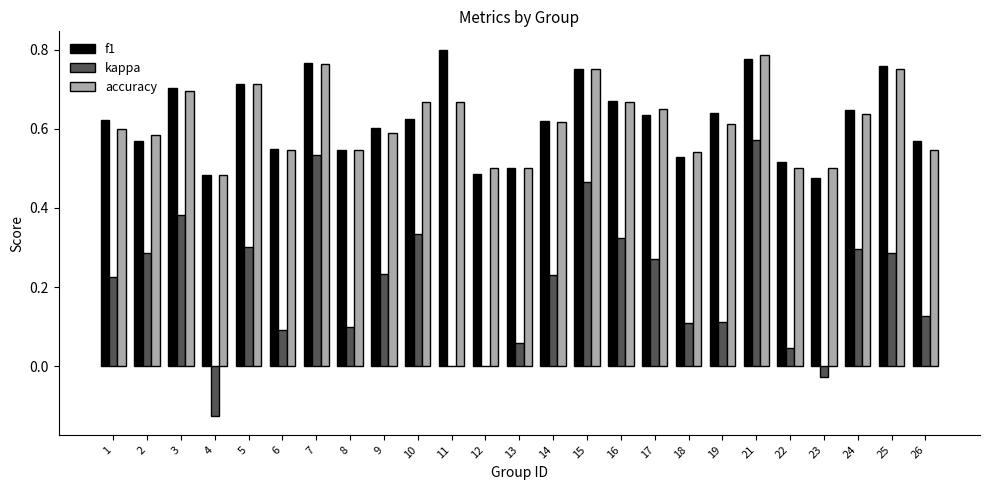

What is the sum of all accuracy values?

15.4